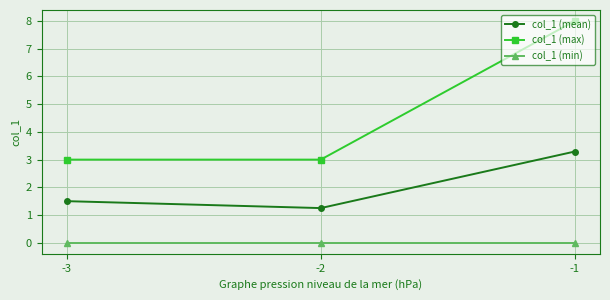

What is the difference between the maximum and minimum values in the col_1 (max) series?

5.0